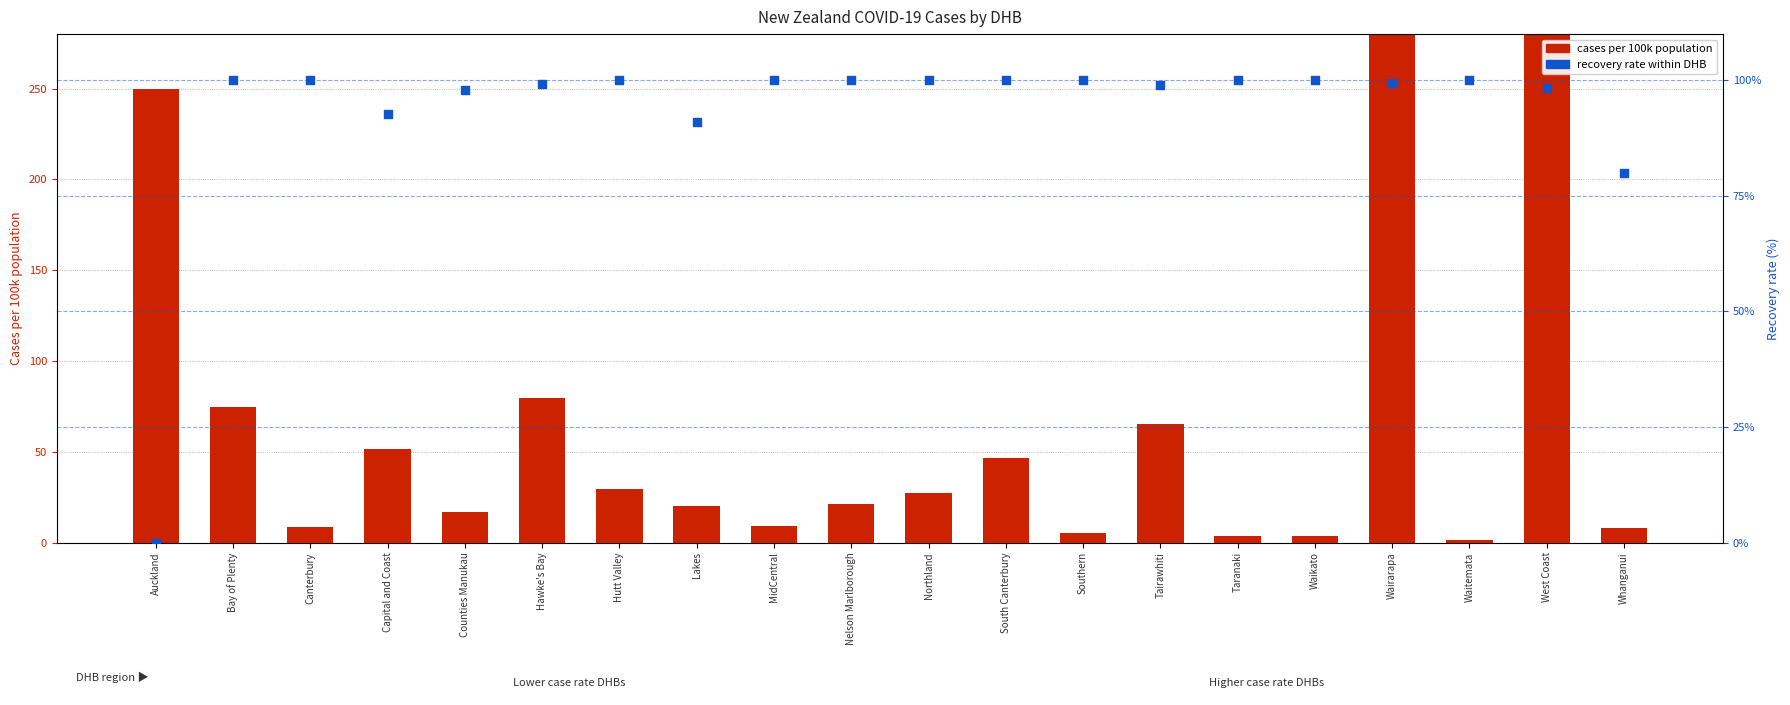

Which series reaches the maximum Y coordinate?

cases per 100k population